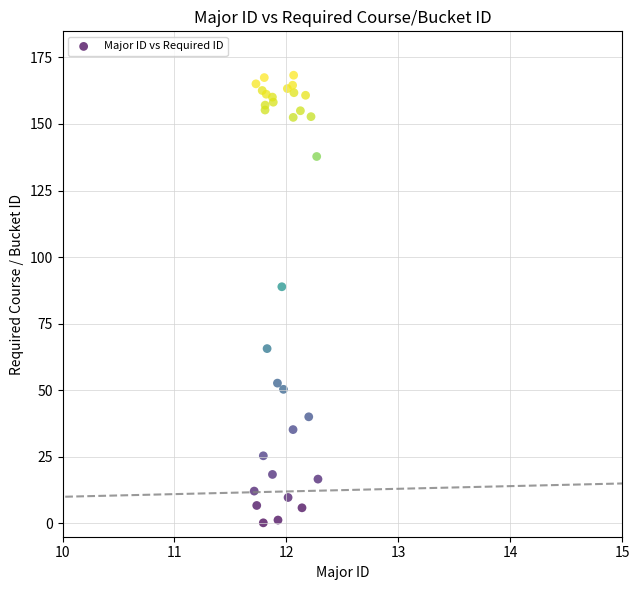

What Y value in the scatter plot is closest to 84?

88.9